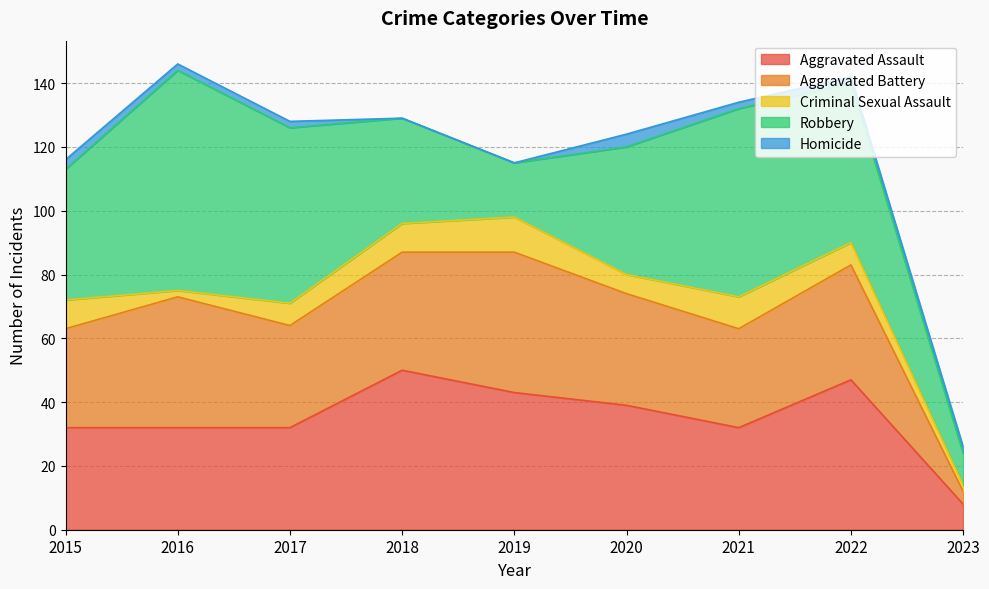

Which series has the largest range (max minus min)?

Robbery